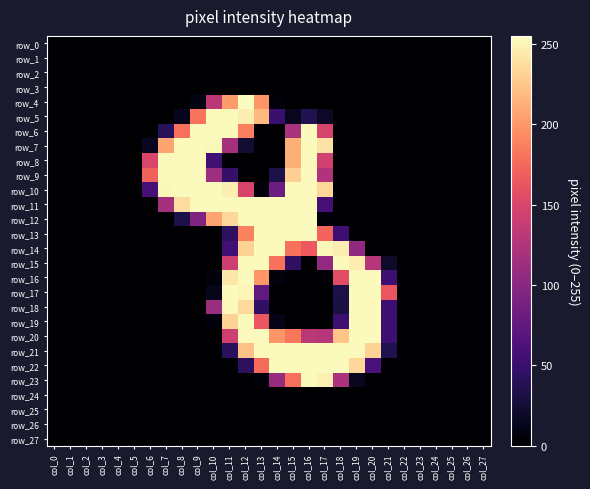

The value of row_6 at col_16 is 71. True or false?

False